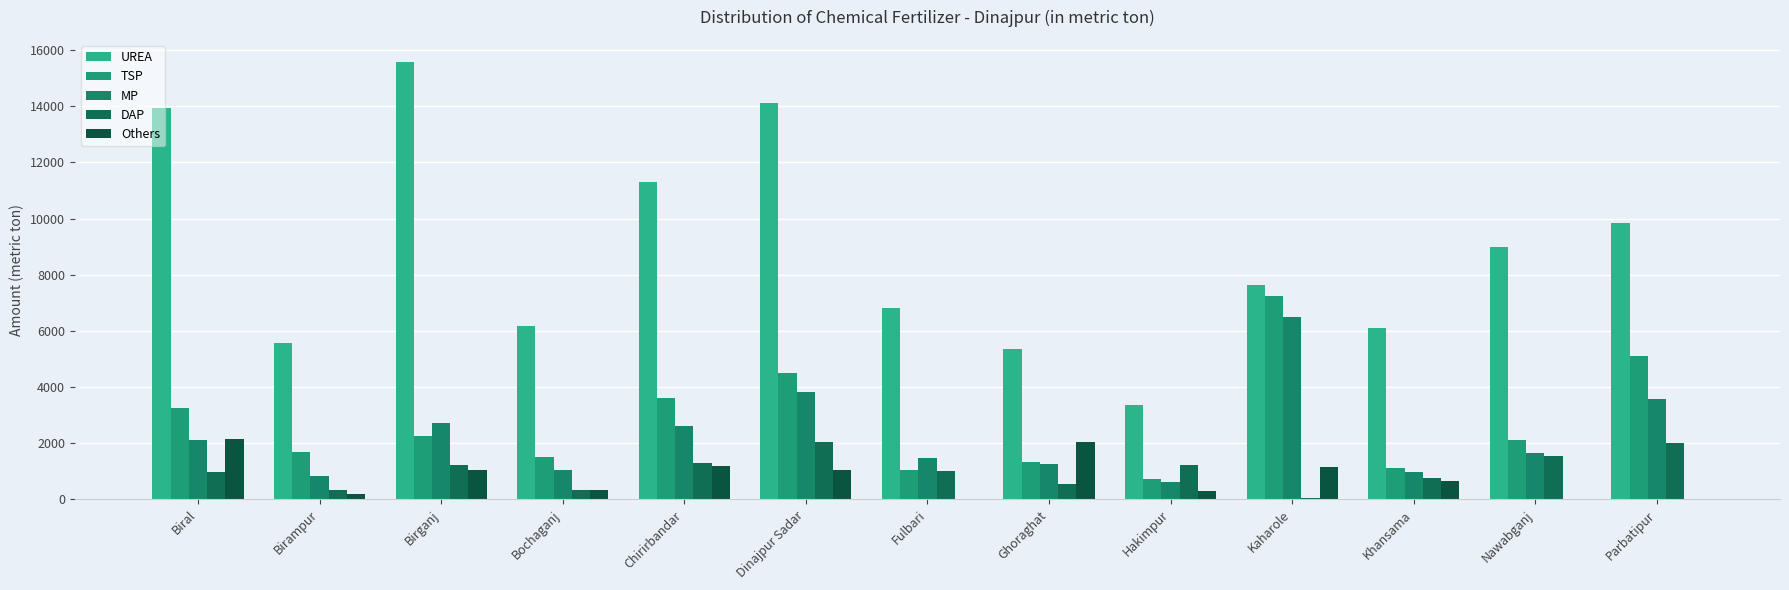

Is the value of MP at Parbatipur greater than the value of TSP at Birganj?

Yes